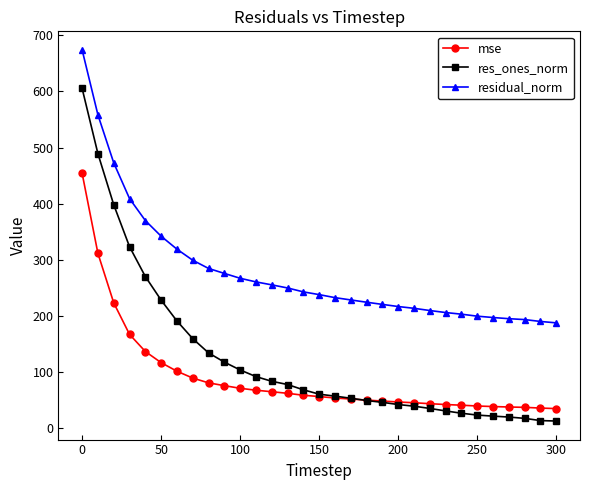

What is the highest value of the residual_norm series?

674.0